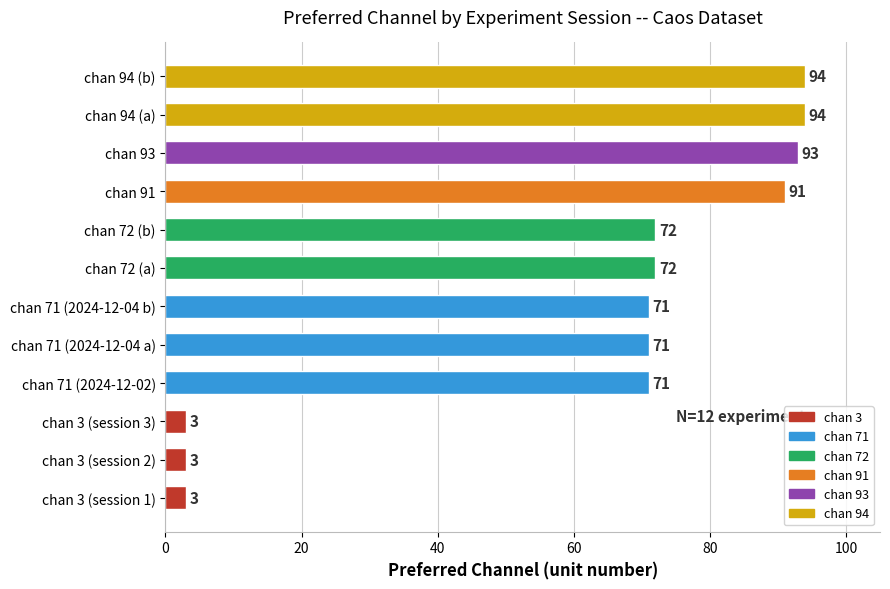

Reading top to bottom, transcribe all the data shown in this chart.

chan 94 (b)=94	chan 94 (a)=94	chan 93=93	chan 91=91	chan 72 (b)=72	chan 72 (a)=72	chan 71 (2024-12-04 b)=71	chan 71 (2024-12-04 a)=71	chan 71 (2024-12-02)=71	chan 3 (session 3)=3	chan 3 (session 2)=3	chan 3 (session 1)=3